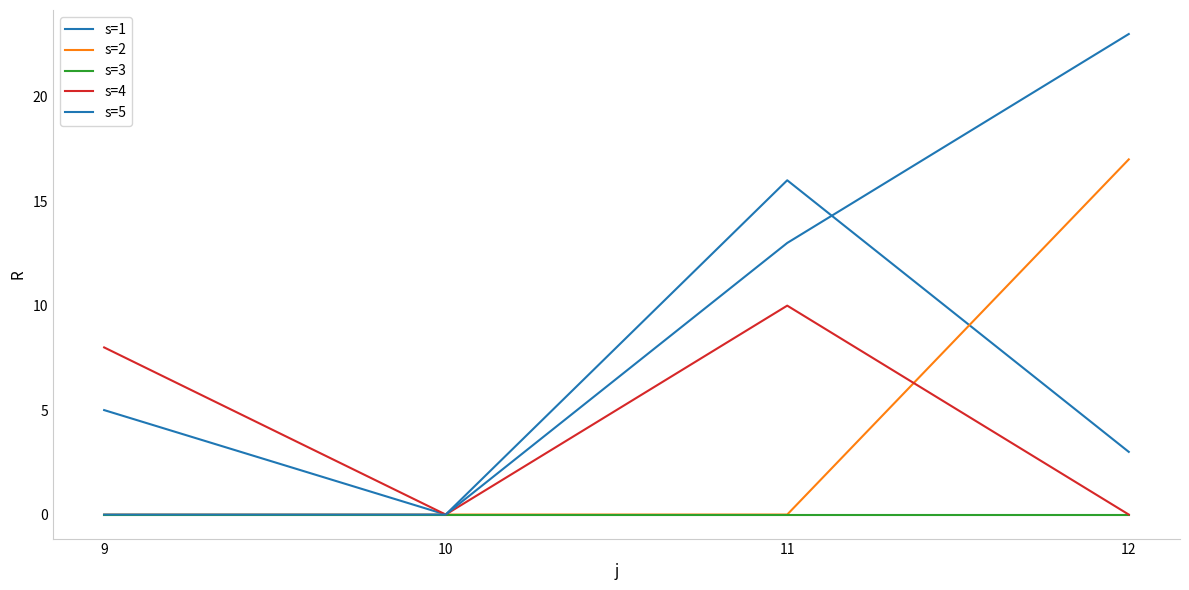

True or false: s=2 has more than 0 interior local peaks.

False